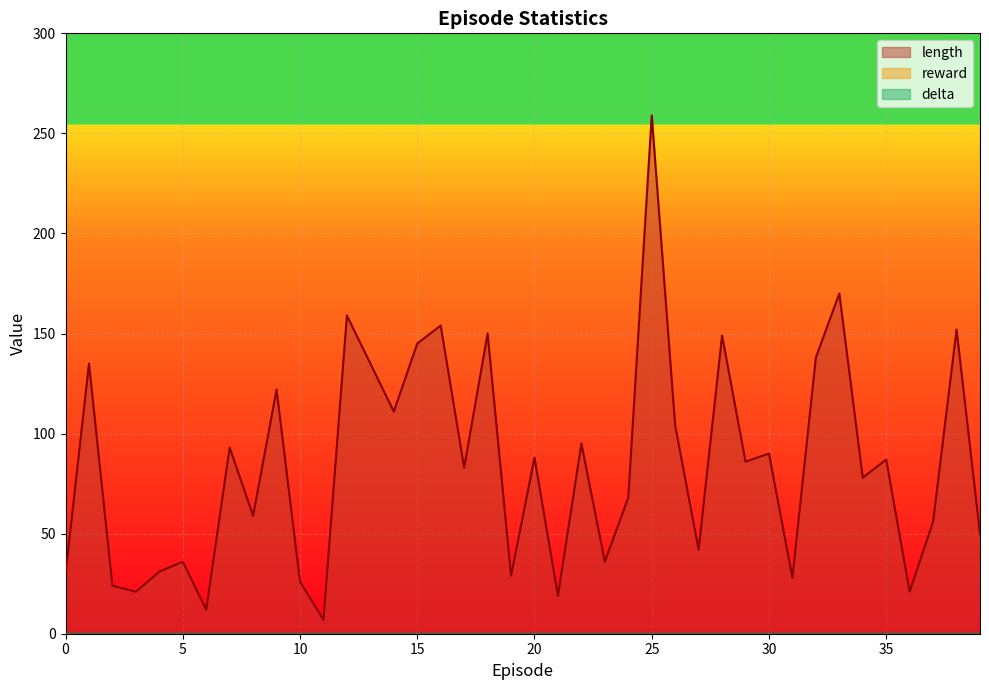

List the series in order of their peak value, highest first.

length, reward, delta